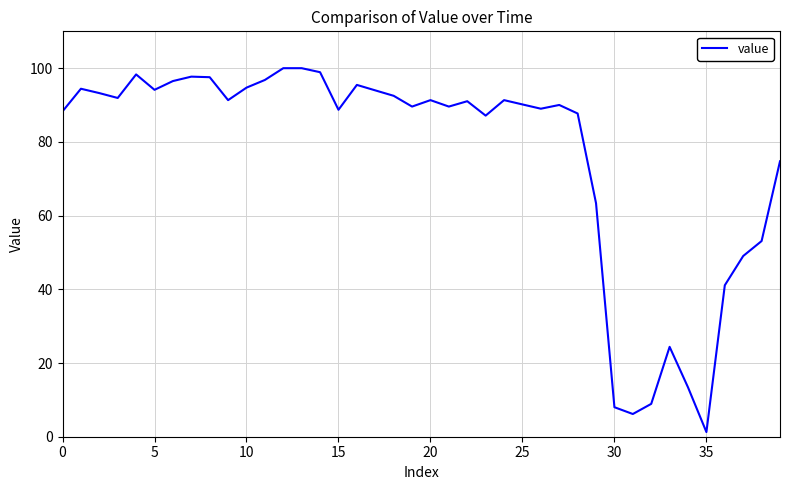

What is the greatest value displayed?

100.0